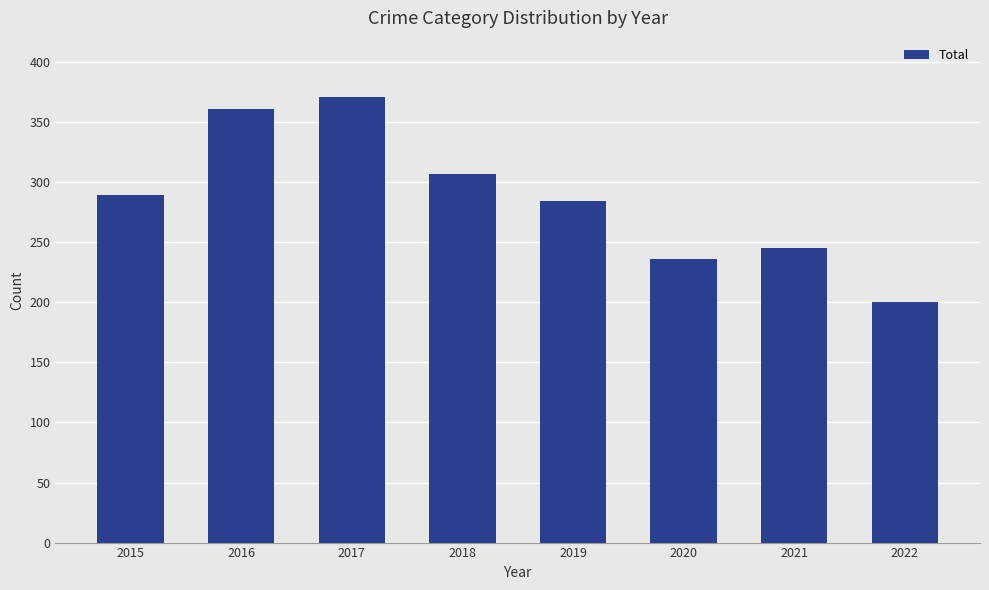

Which category has the lowest value across all series?

2022